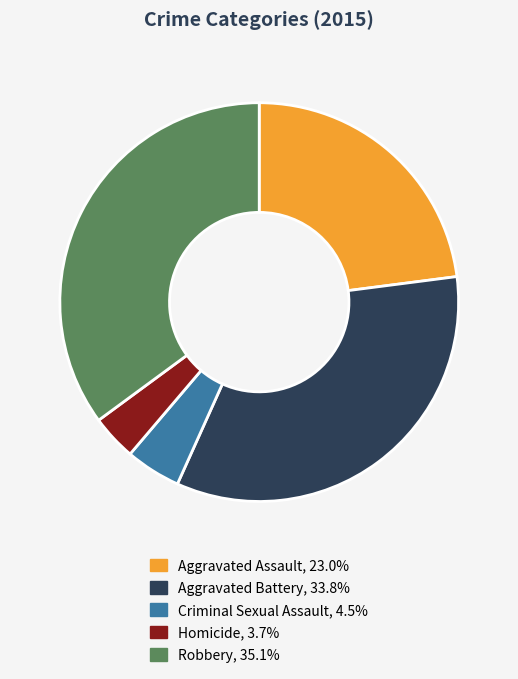

Between Criminal Sexual Assault and Robbery, which is larger?

Robbery